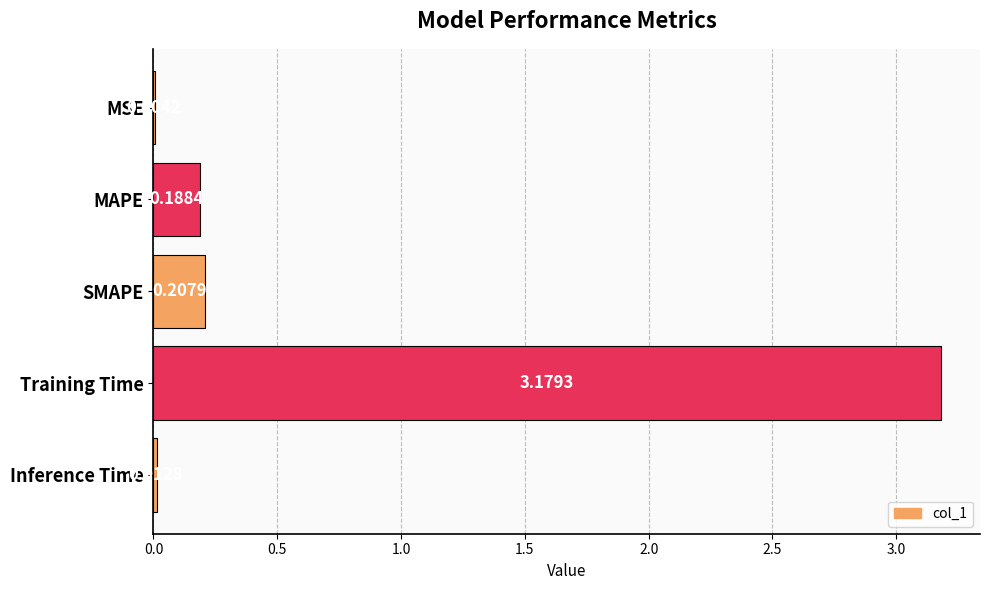

What is the change in value from MSE to SMAPE?

+0.2